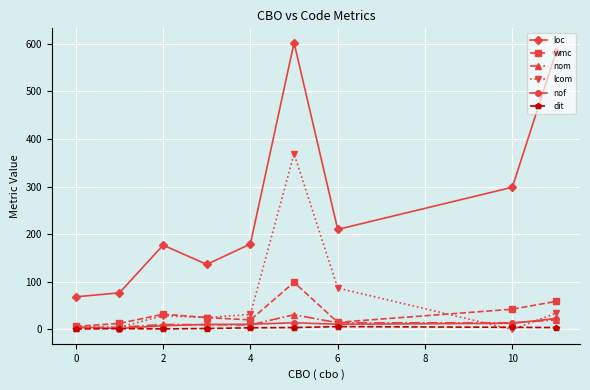

How many interior local peaks does the loc series have?

2